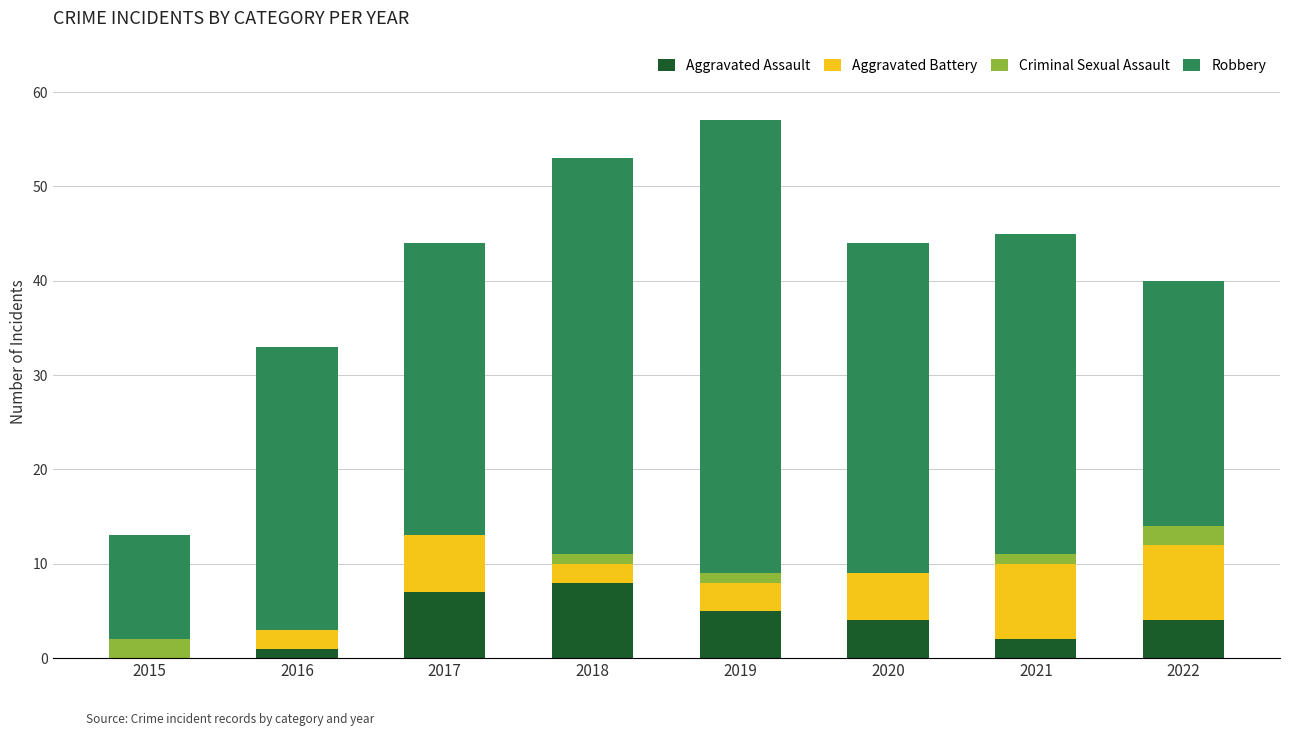

Are the bars horizontal?

No